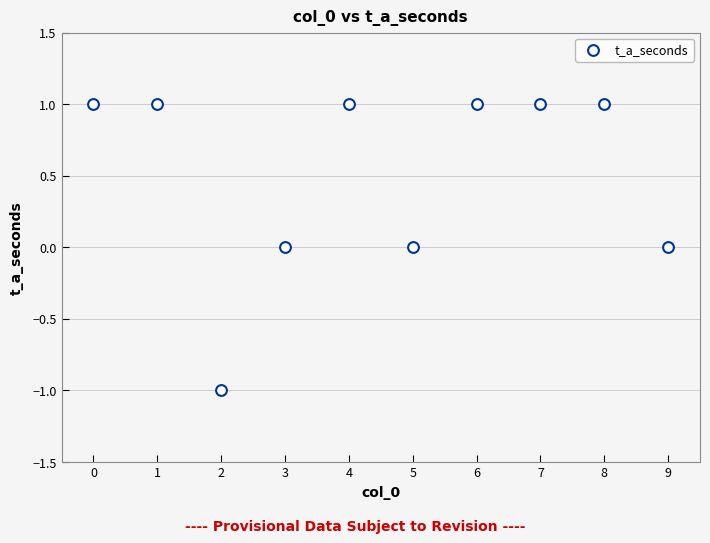

How many points are shown in the scatter plot?

10